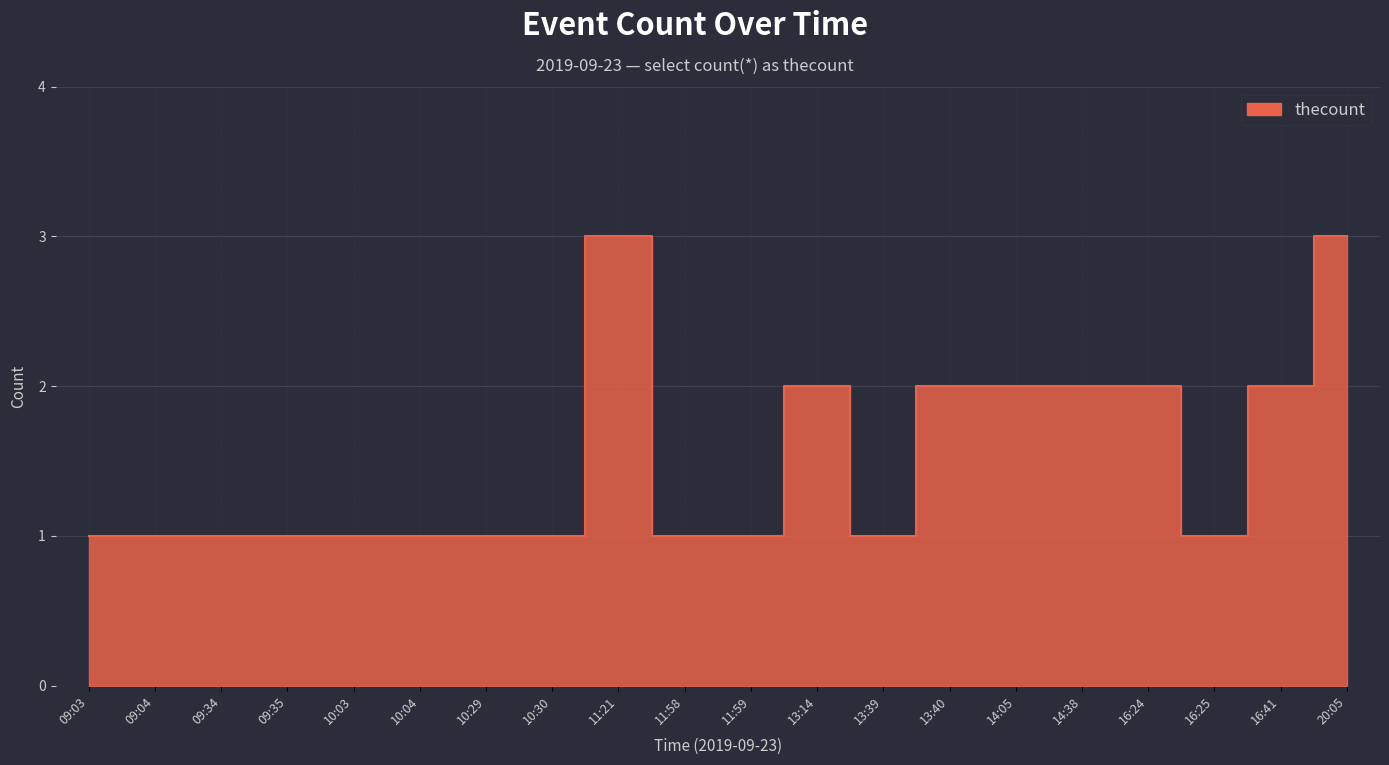

How many interior local valleys (lower than both neighbors) does the data have?

2